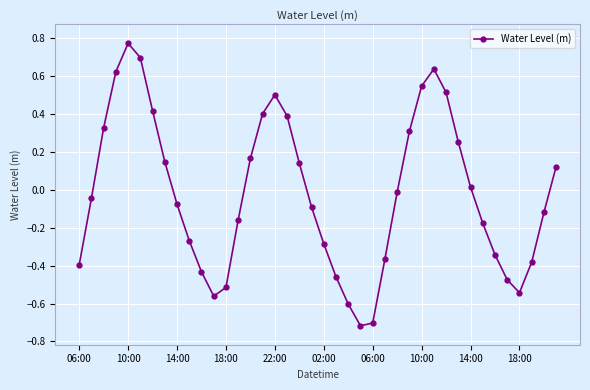

What is the difference between the maximum and minimum values?

1.5